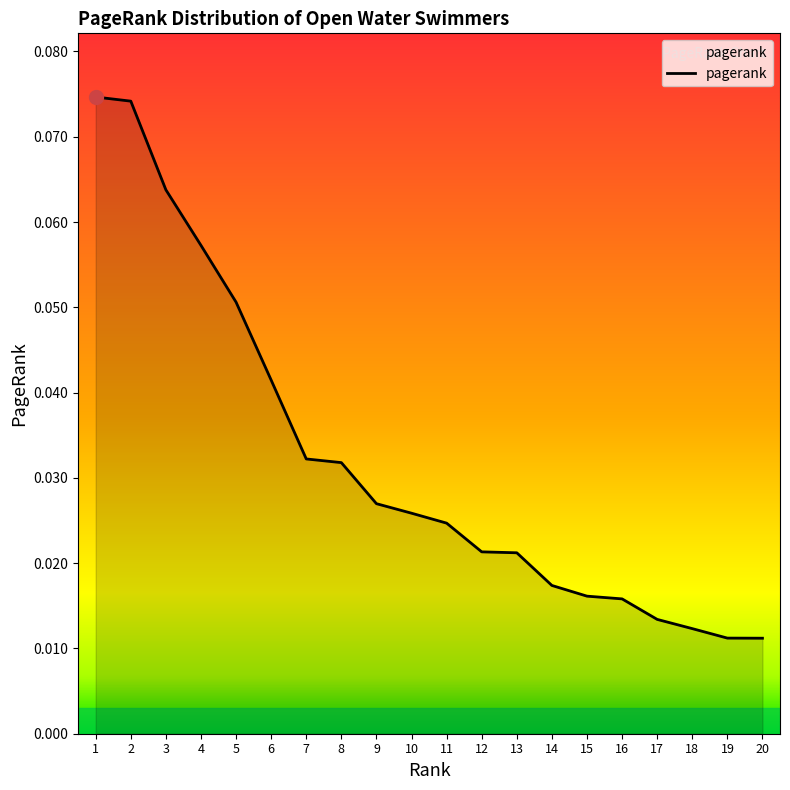

Between 15 and 10, which is larger?

10